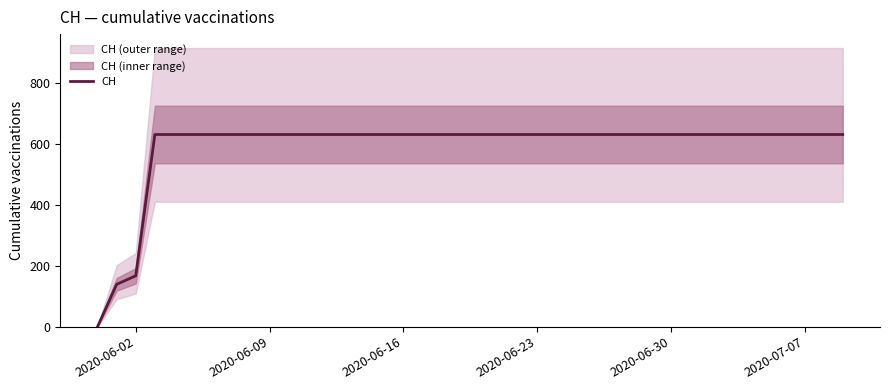

How many lines are shown in the chart?

1